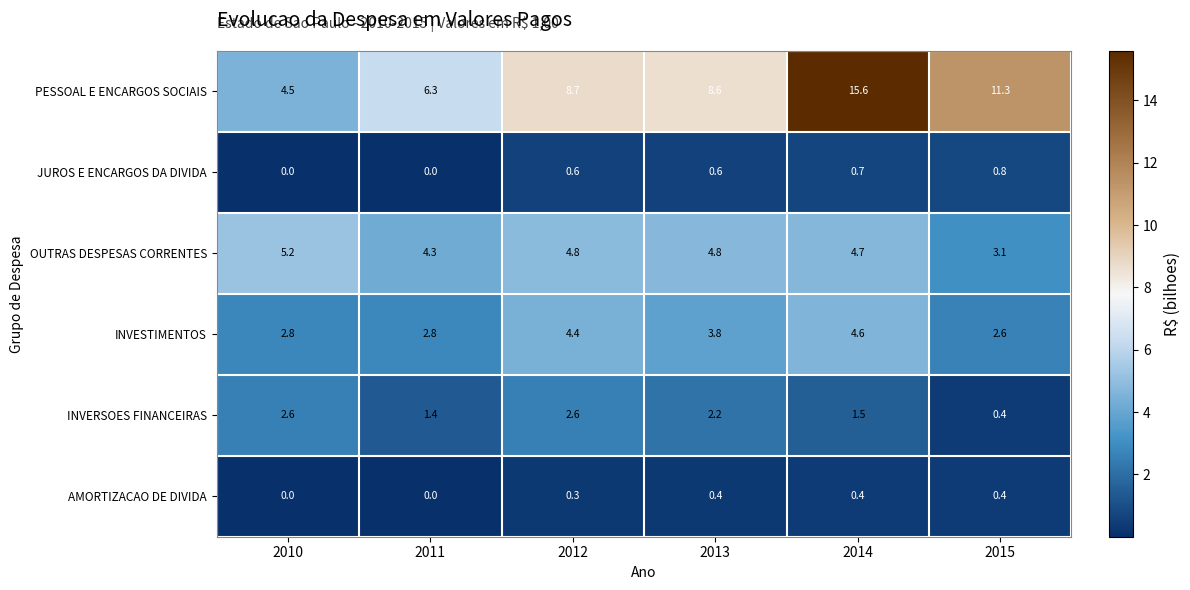

What is the difference between the maximum and minimum values in the INVERSOES FINANCEIRAS series?

2.2